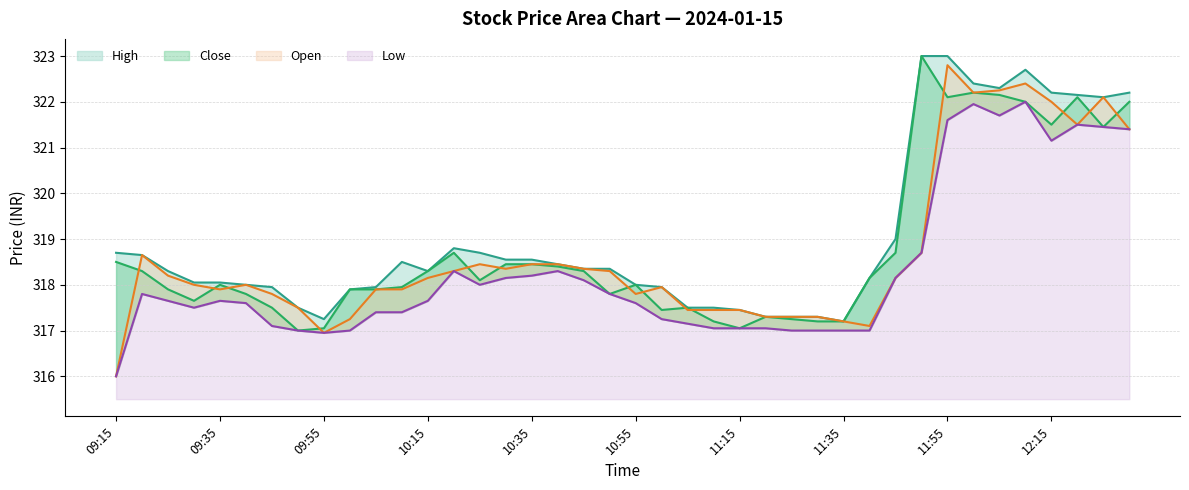

What are all the series names shown in the legend?

High, Close, Open, Low